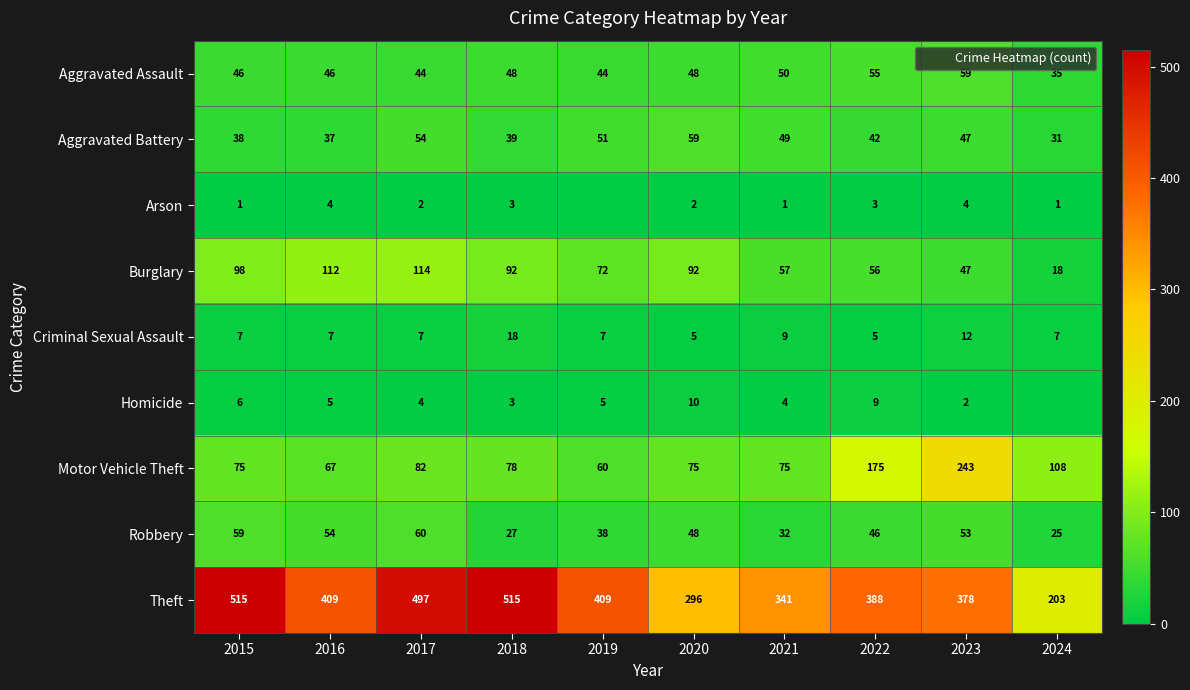

Is it true that Criminal Sexual Assault equals 18 at 2018?

True